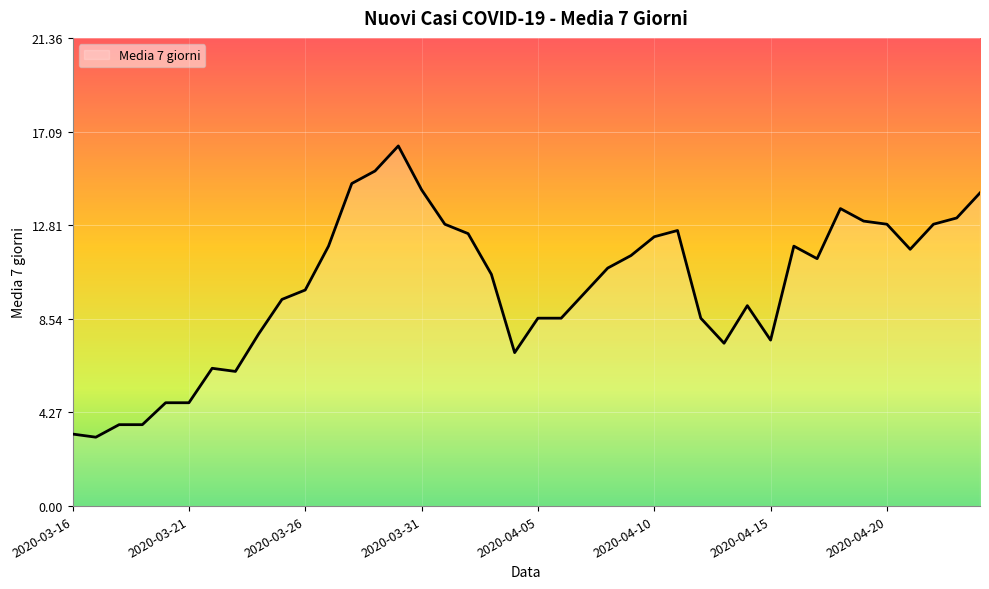

True or false: there are more than 0 points higher than both neighbors.

True